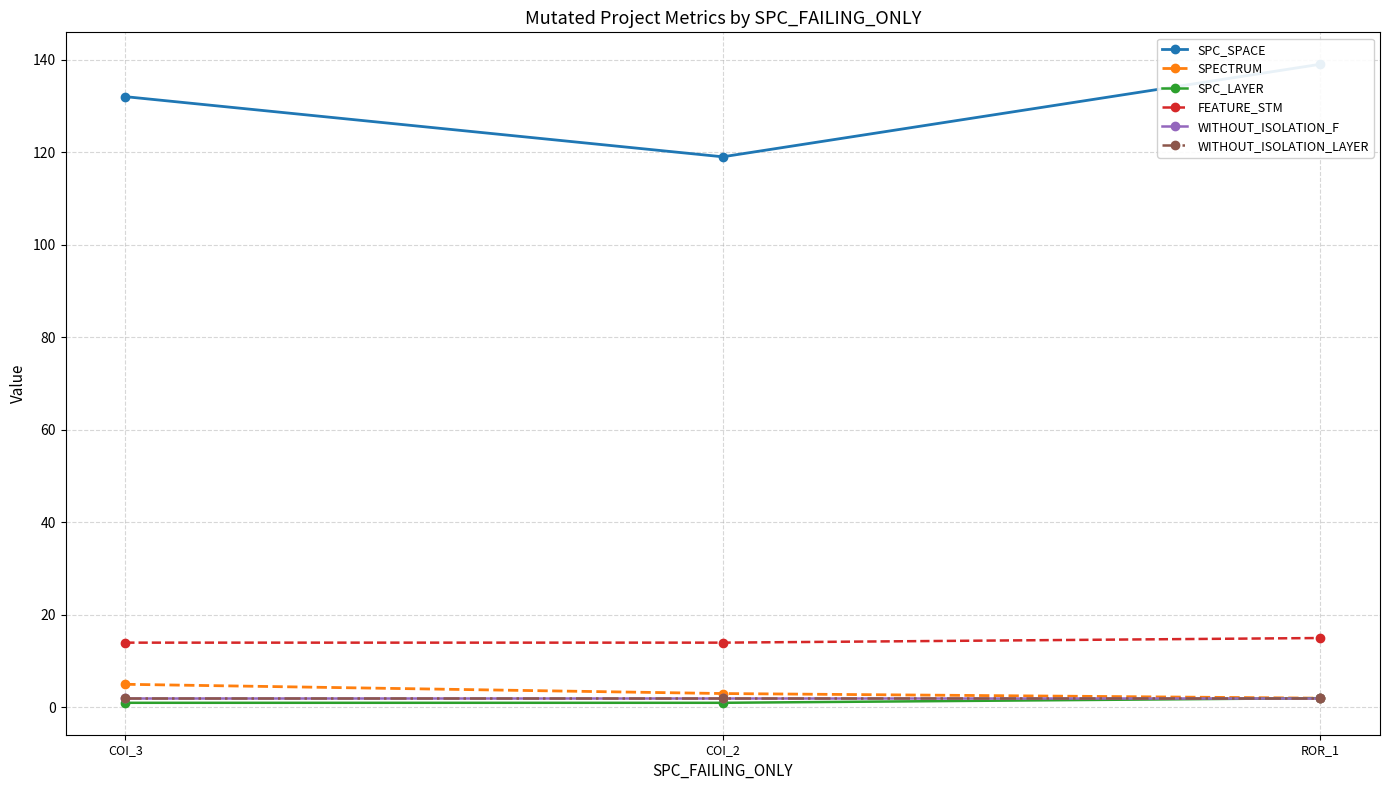

Count the number of categories in the chart.

3